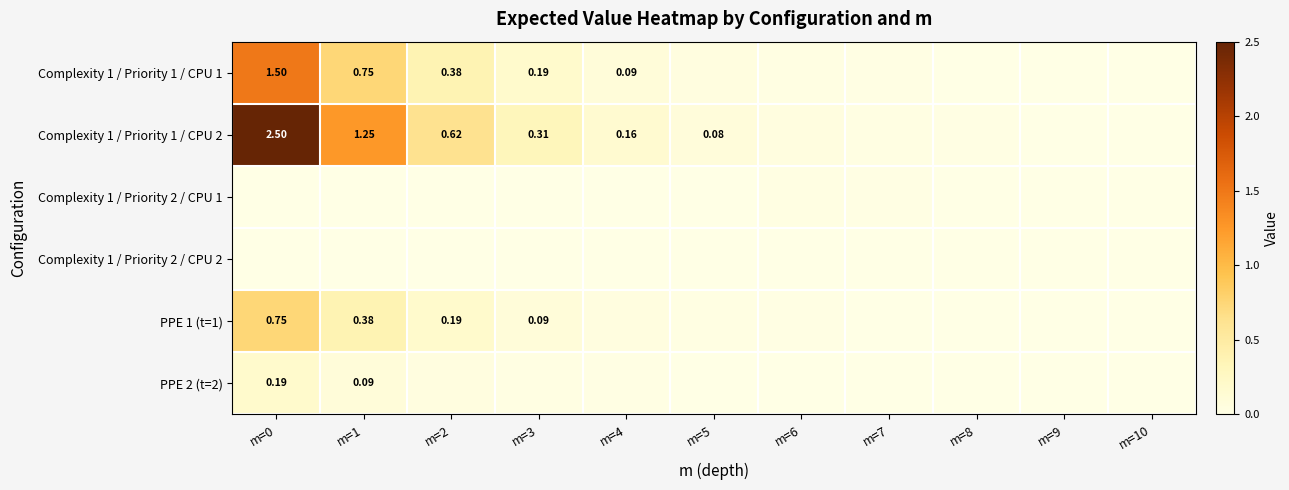

At which label does PPE 2 (t=2) reach its minimum?

m=10